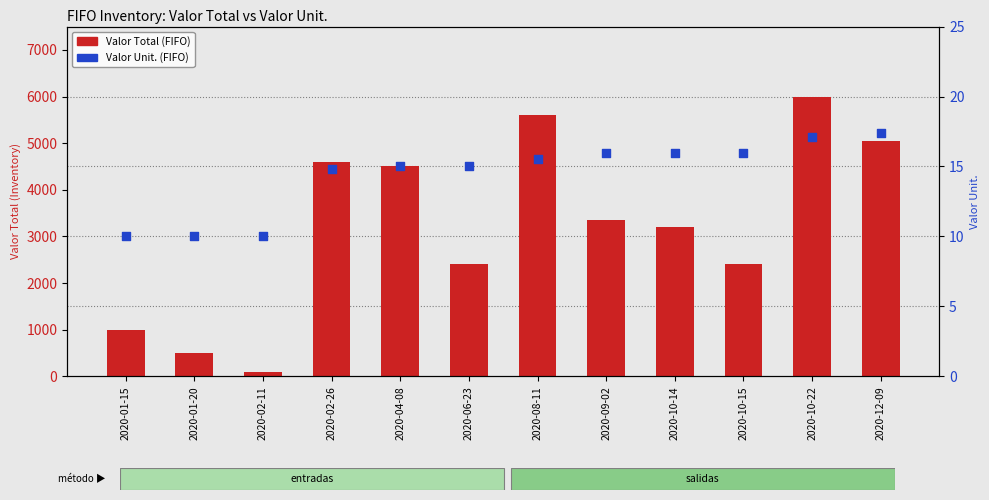

Which series reaches the maximum Y coordinate?

Valor Total (FIFO)